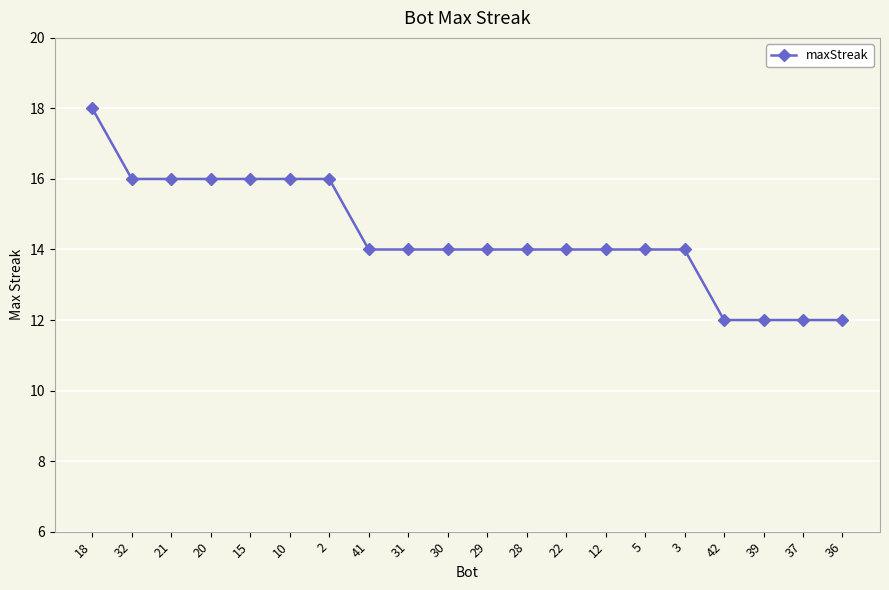

What is the ratio of the value at 2 to the value at 21?

1.0